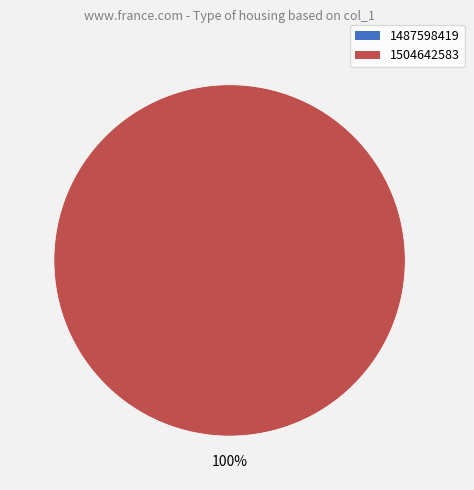

Which slice is the largest?

1504642583